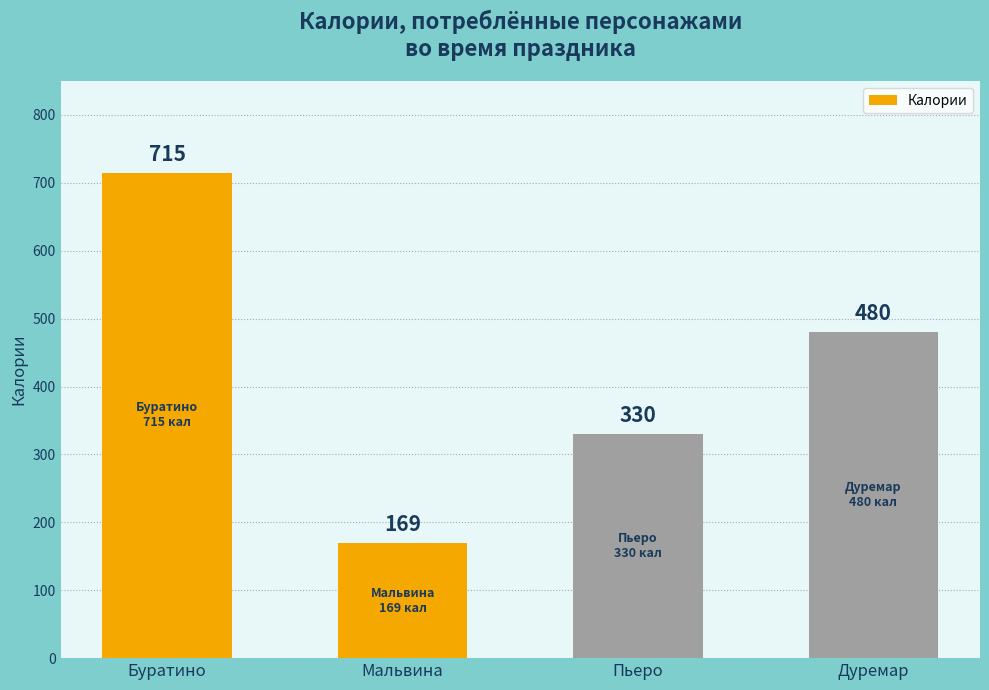

What is the ratio of the value at Дуремар to the value at Буратино?

0.7